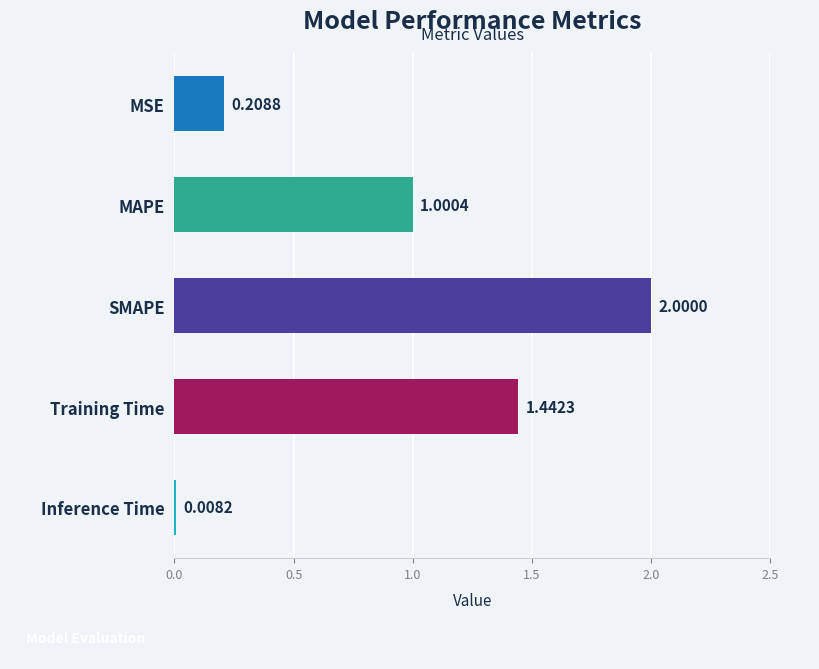

At which category does the chart reach its peak across all series?

SMAPE